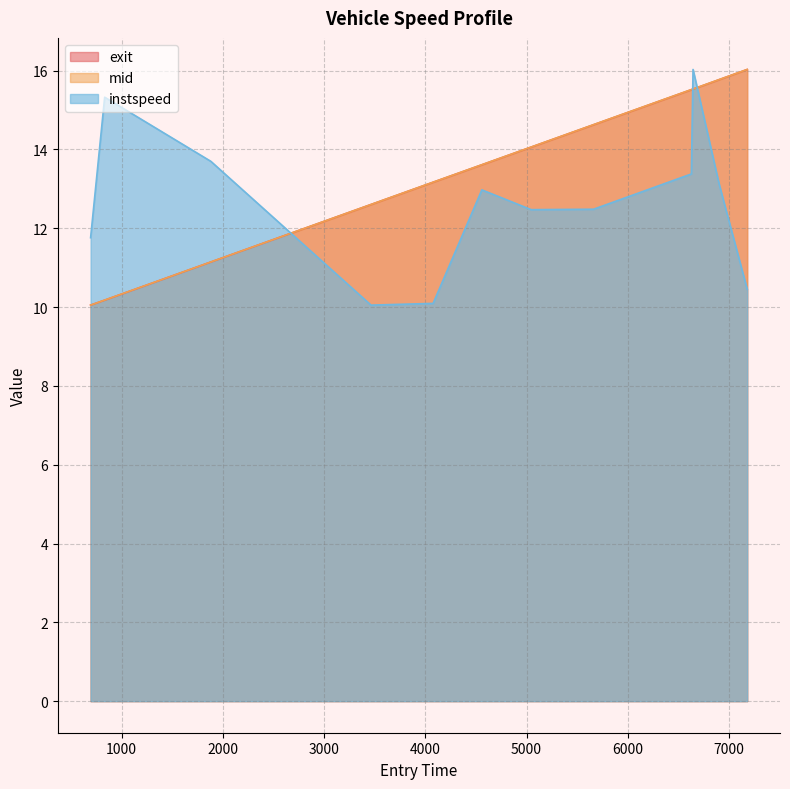

What is the spread (max minus min) of values at 1881.0?

2.6